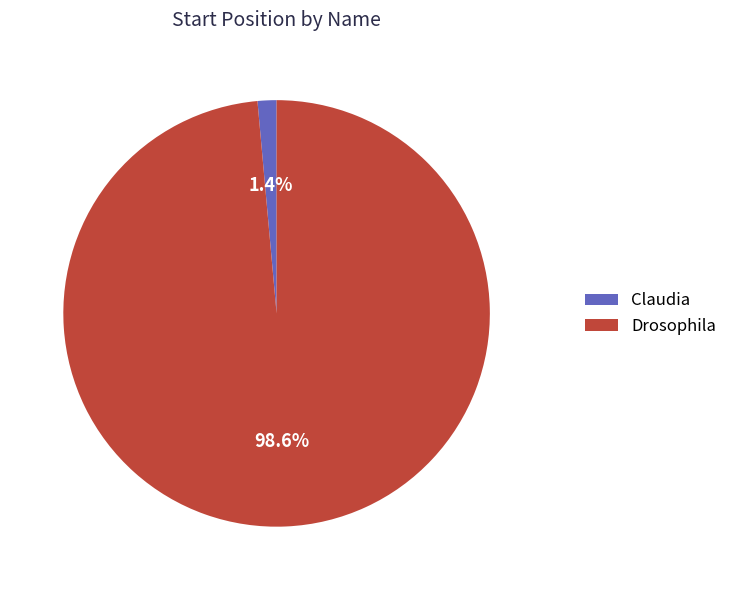

How many slices are in this pie chart?

2